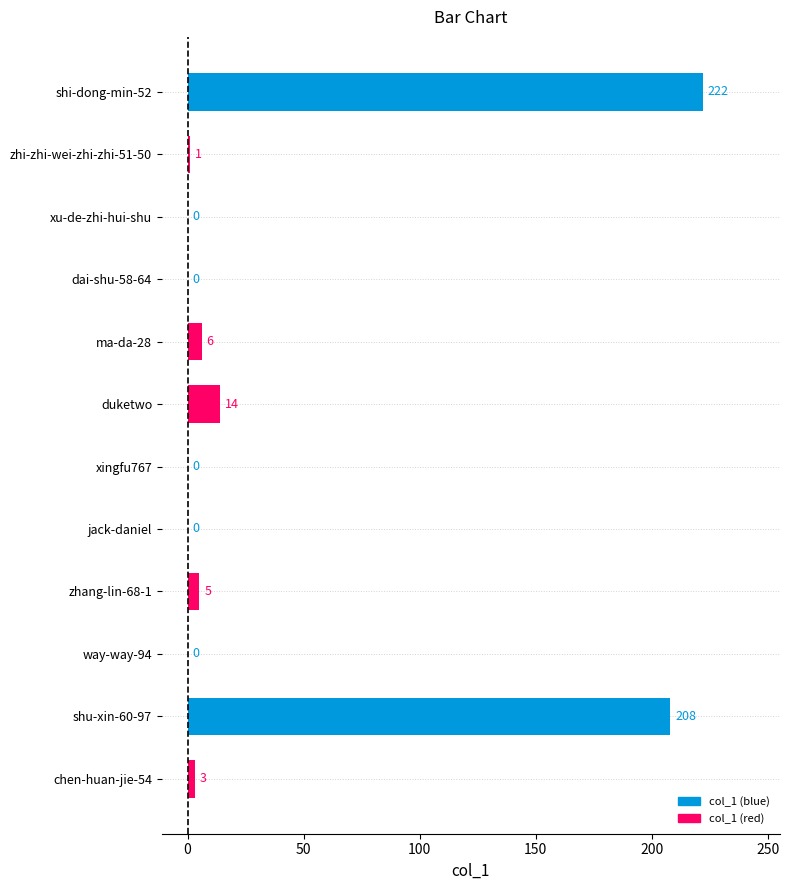

Reading bottom to top, extract all data points from this chart.

chen-huan-jie-54=3	shu-xin-60-97=208	way-way-94=0	zhang-lin-68-1=5	jack-daniel=0	xingfu767=0	duketwo=14	ma-da-28=6	dai-shu-58-64=0	xu-de-zhi-hui-shu=0	zhi-zhi-wei-zhi-zhi-51-50=1	shi-dong-min-52=222